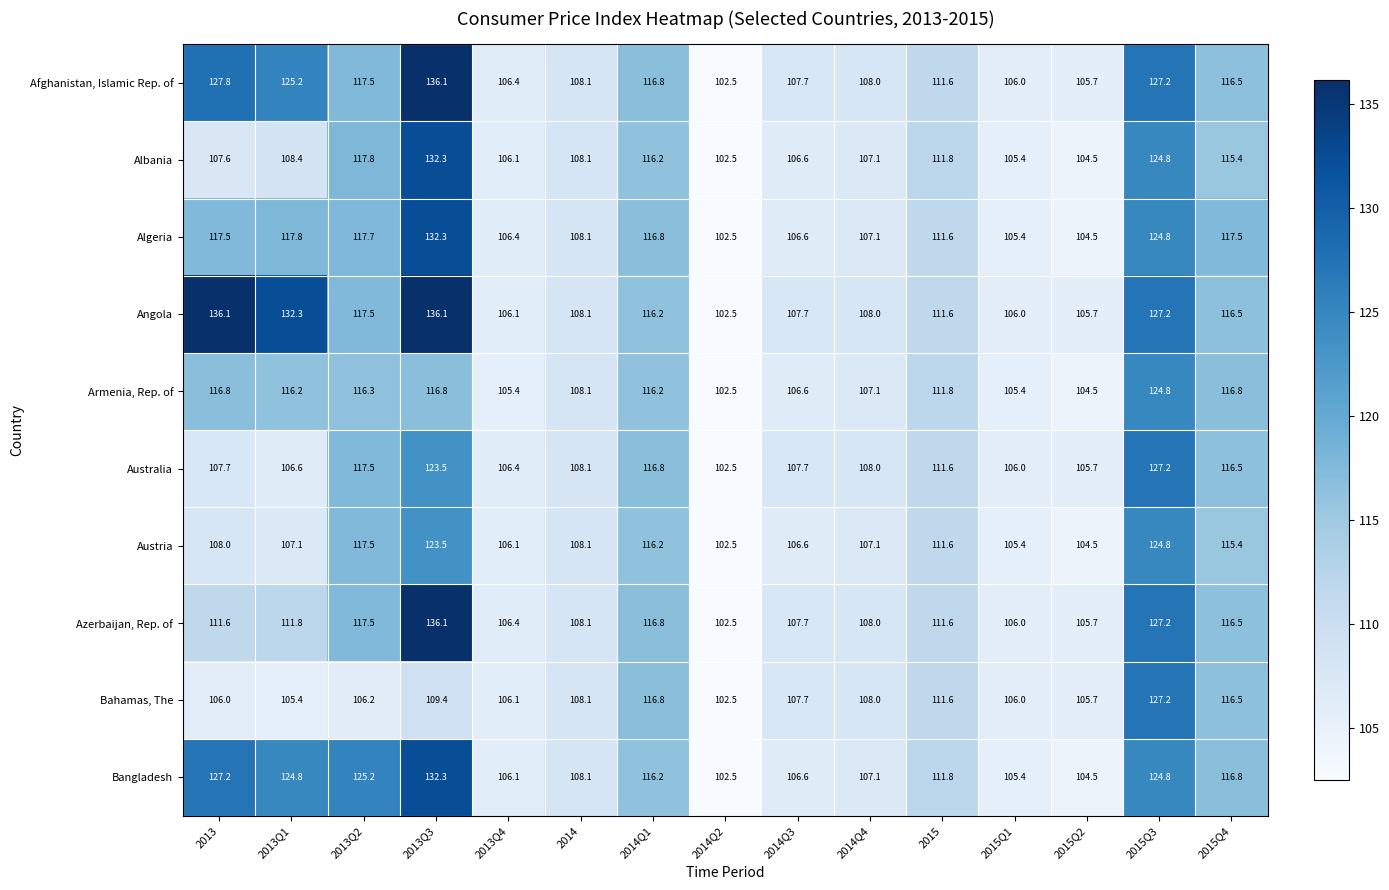

Which category has the lowest value across all series?

2014Q2